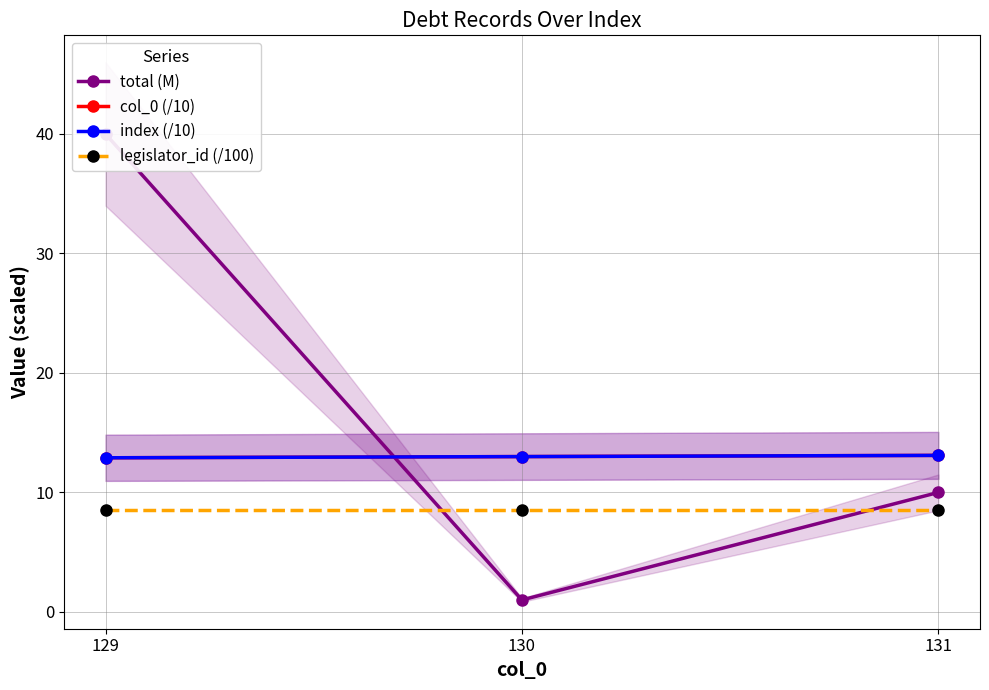

True or false: col_0 (/10) has a value of 13.1 at 131.

True